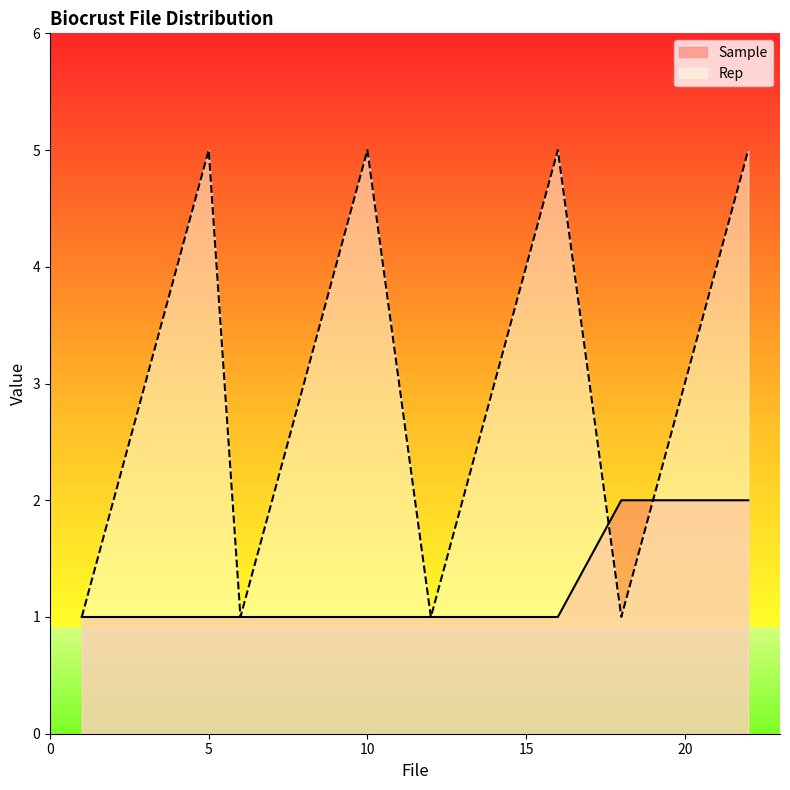

What is the value of the Rep point at the 14th from the left?

4